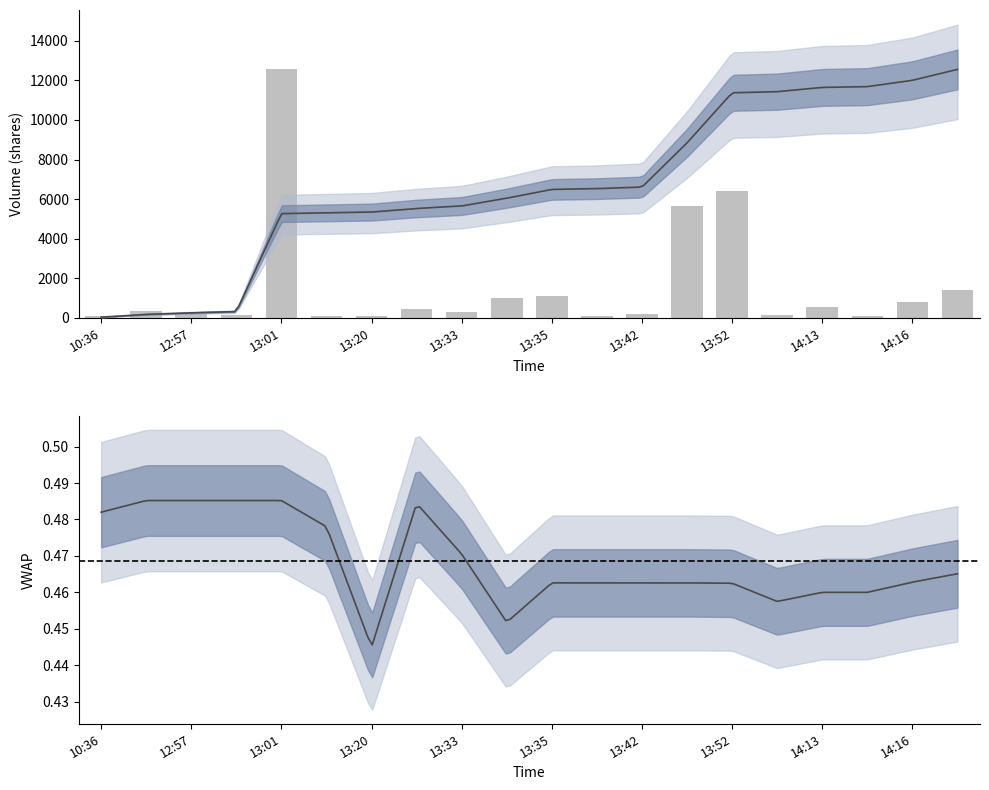

What is the difference between the maximum and minimum values?

12454